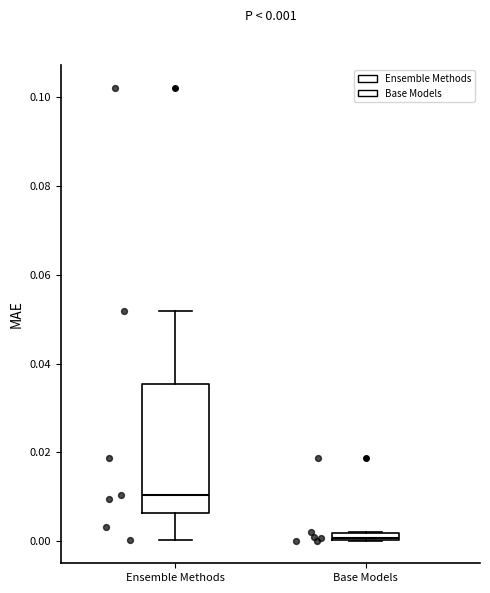

Comparing the boxes themselves (not the whiskers), which one is the tallest?

Ensemble Methods